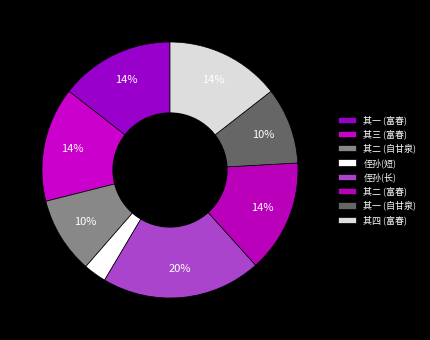

How many segments does this pie chart have?

8